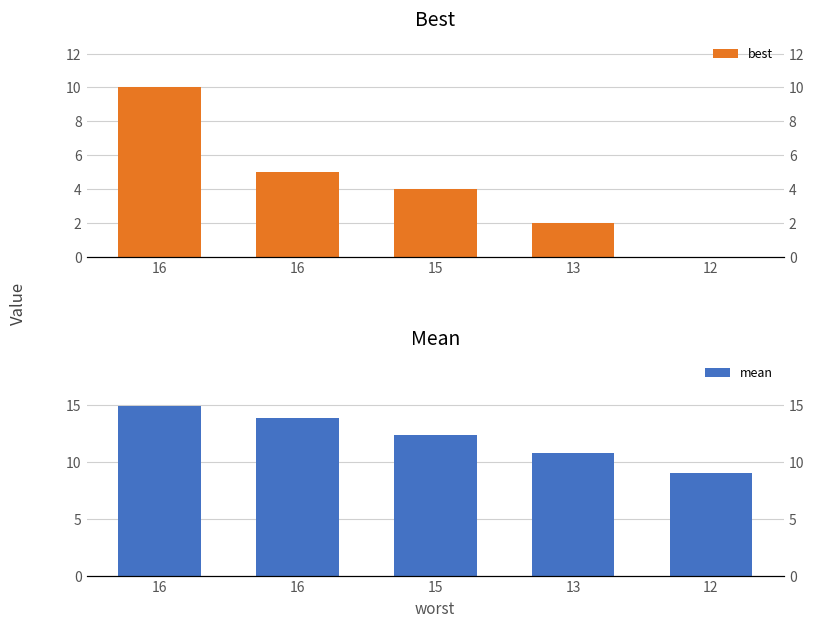

Between 16 and 15, which series saw the biggest shift?

best